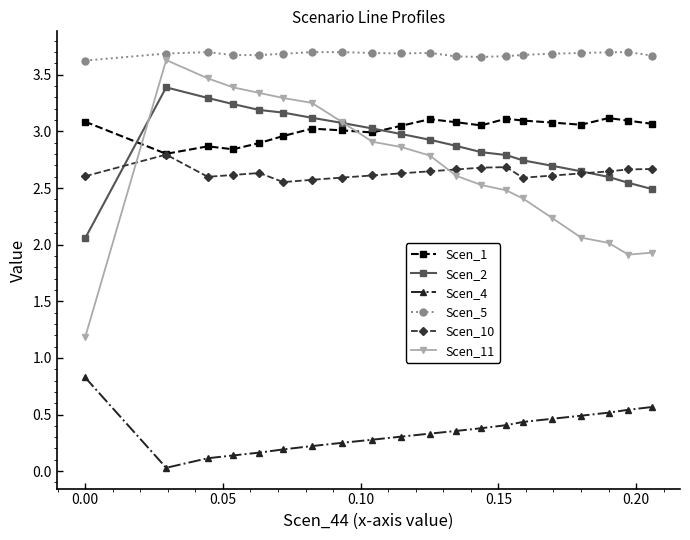

Does the chart have visible grid lines?

No